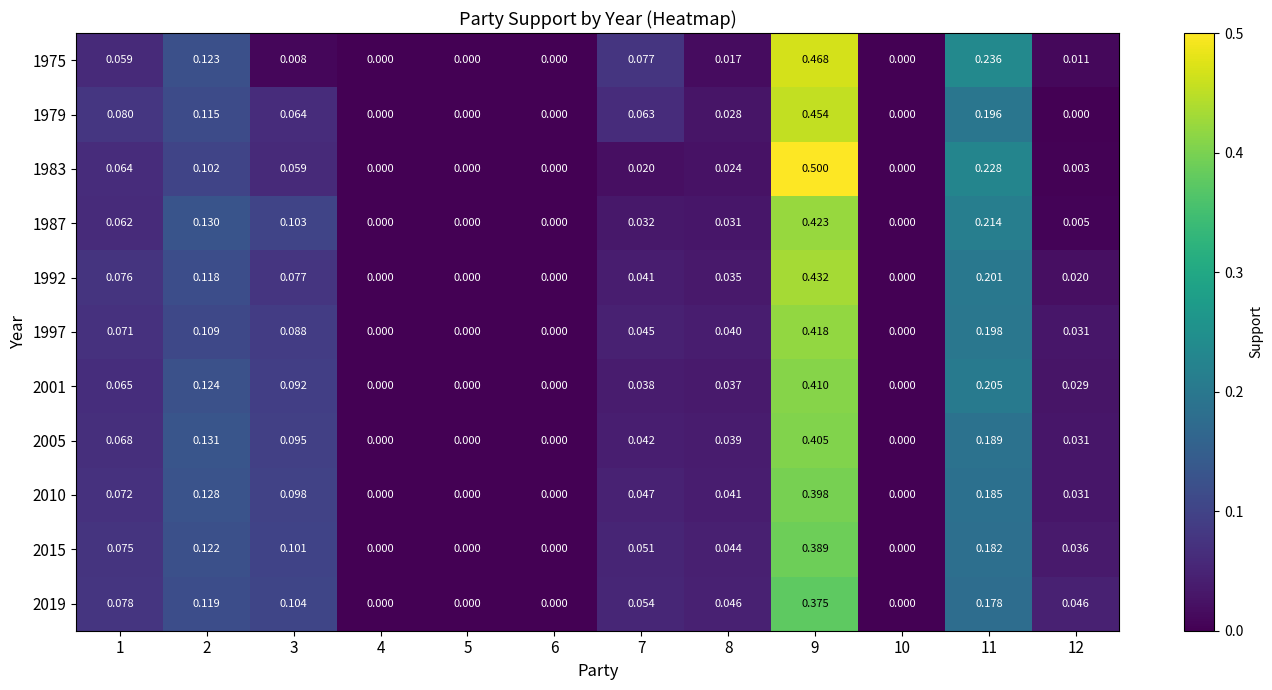

Which has a higher value, 4 or 9?

9